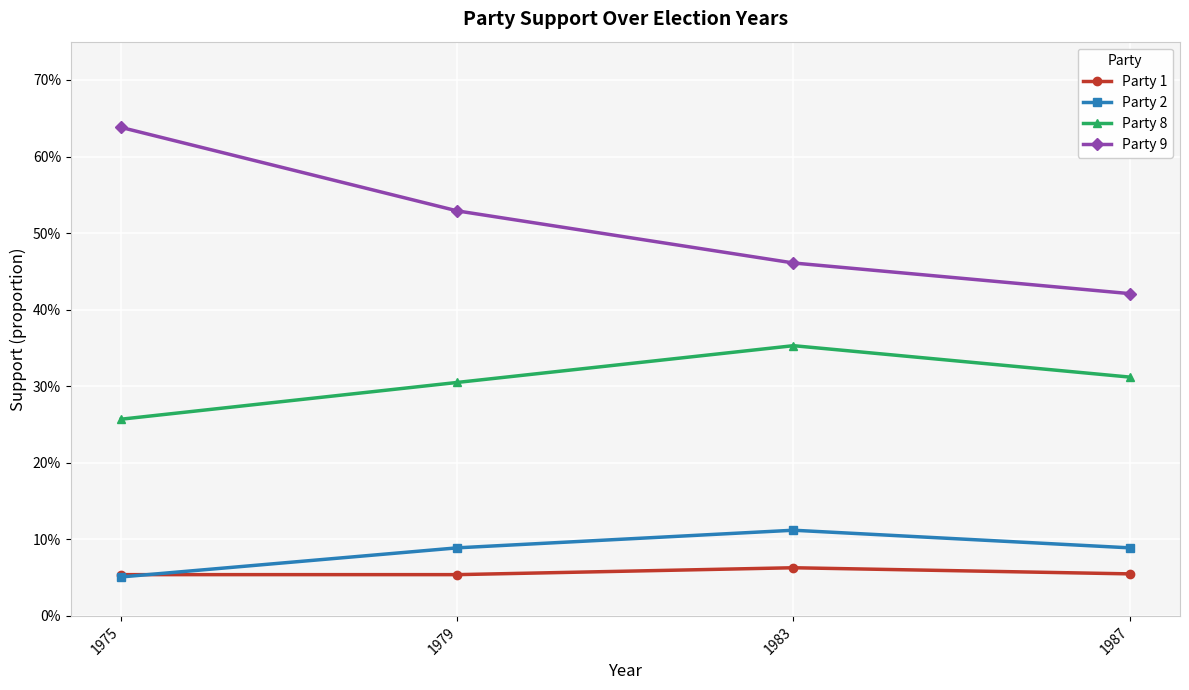

Rank the categories by Party 9 value from highest to lowest.

1975, 1979, 1983, 1987